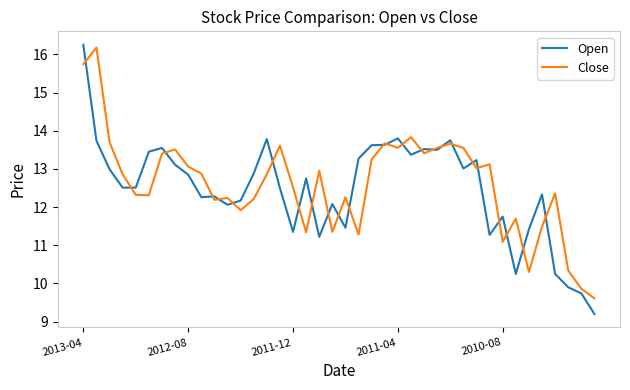

Which series has the widest spread of values?

Open